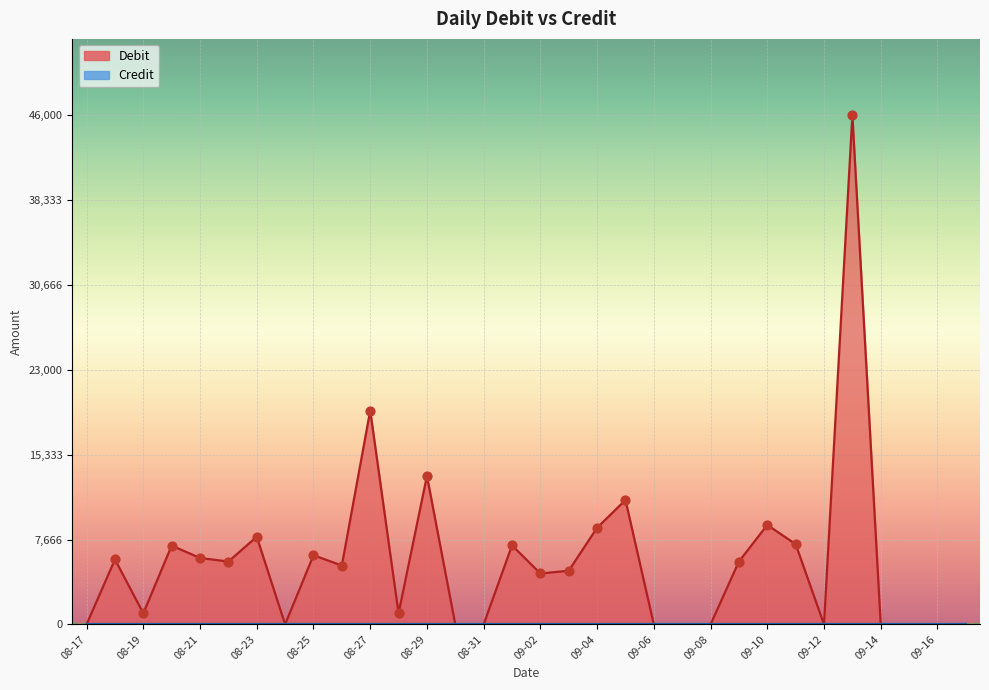

What is the change in value from 08-19 to 08-22?

+4680